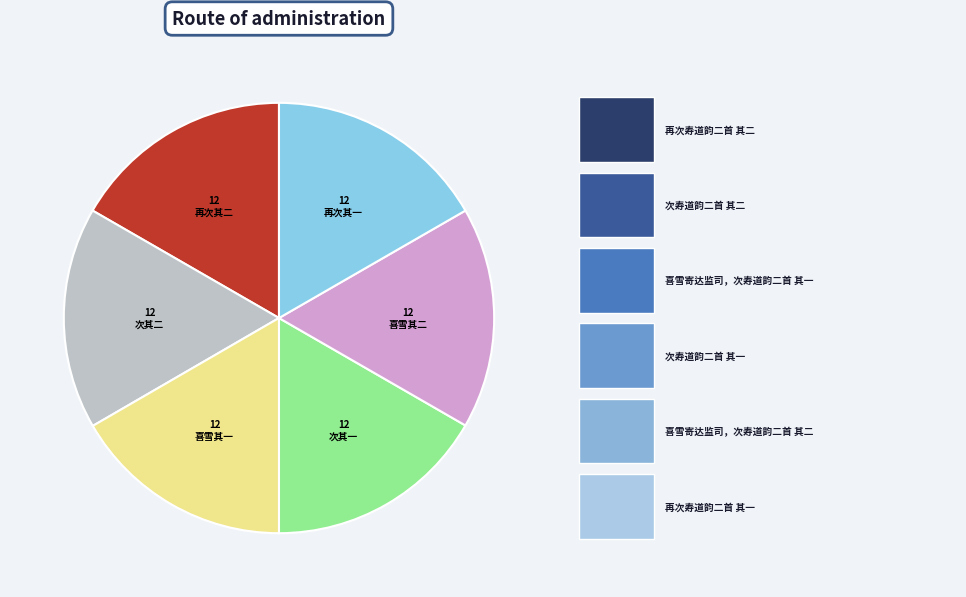

Is there a majority slice in this chart?

No